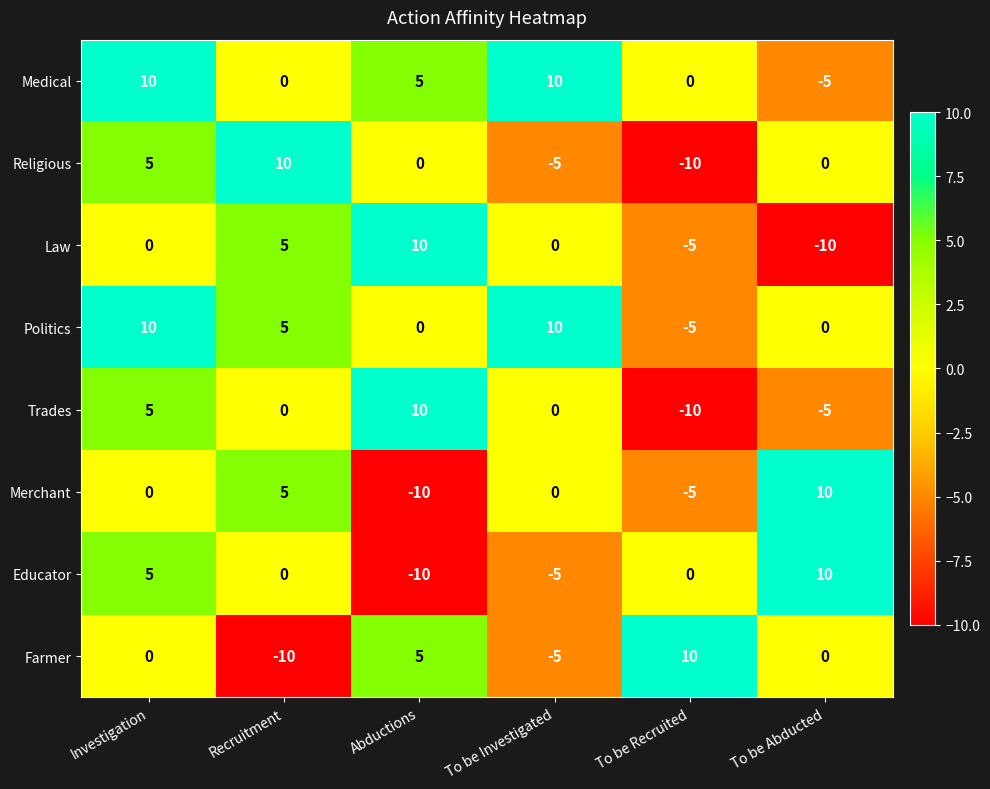

How many distinct data groups are displayed?

8